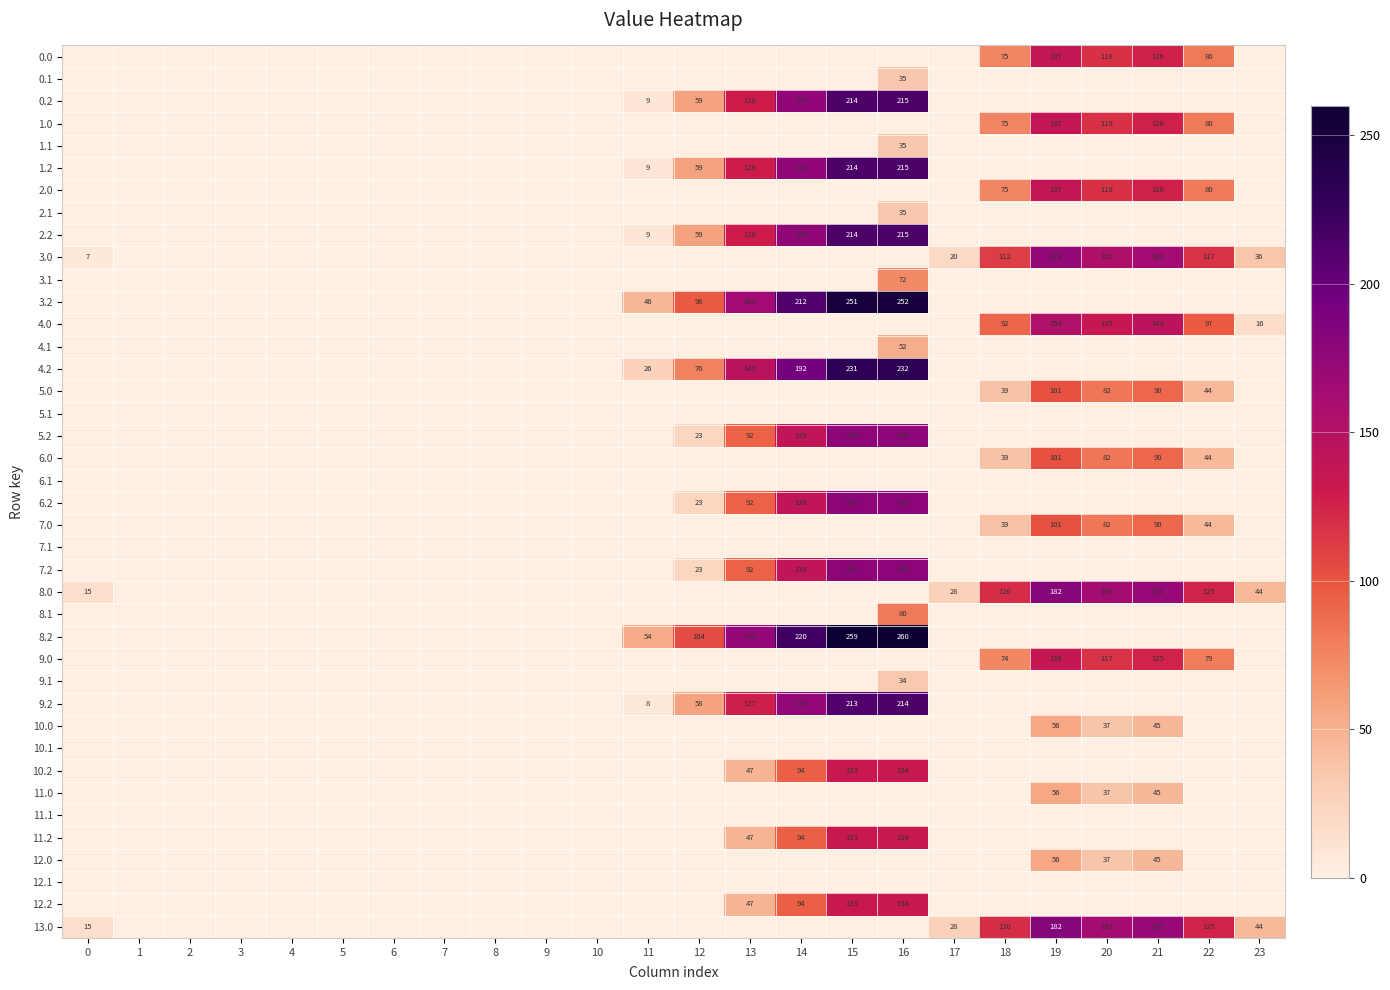

The 8.0 series shows 56 at 22. True or false?

False